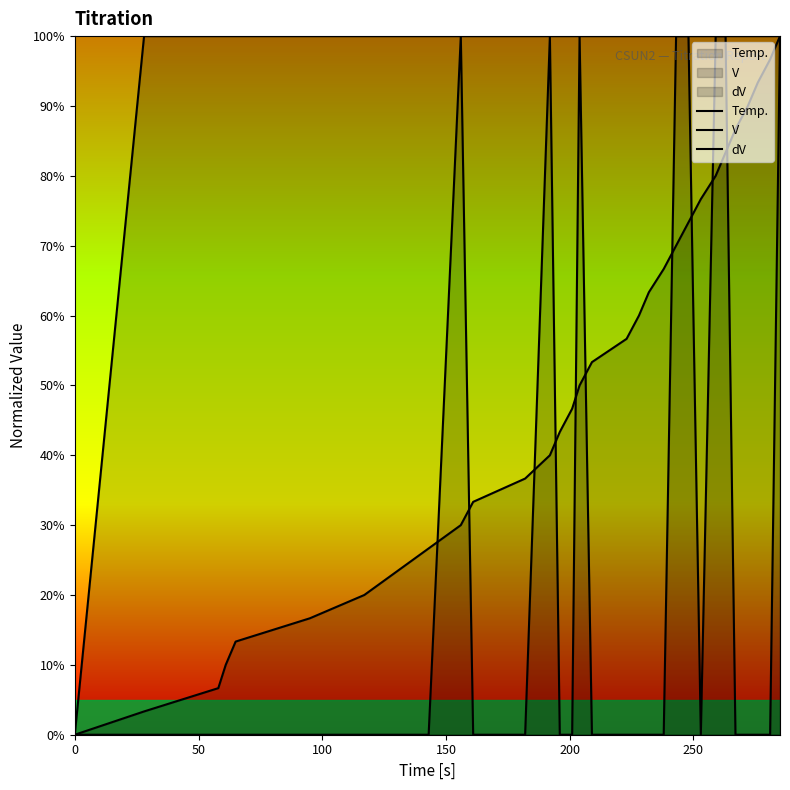

True or false: dV and V intersect in this chart.

False